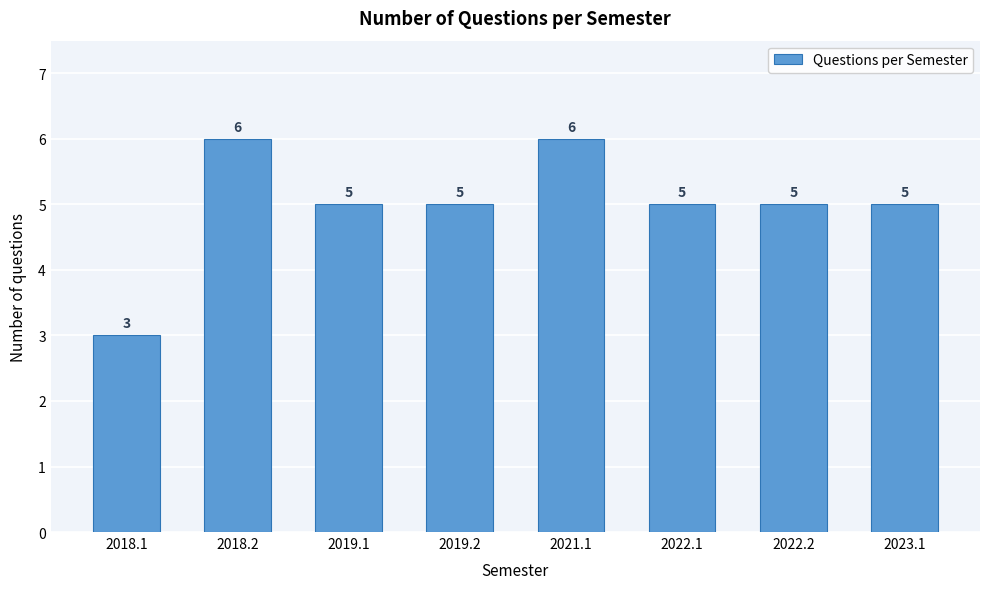

Reading right to left, what are all the values shown in this chart?

5	5	5	6	5	5	6	3